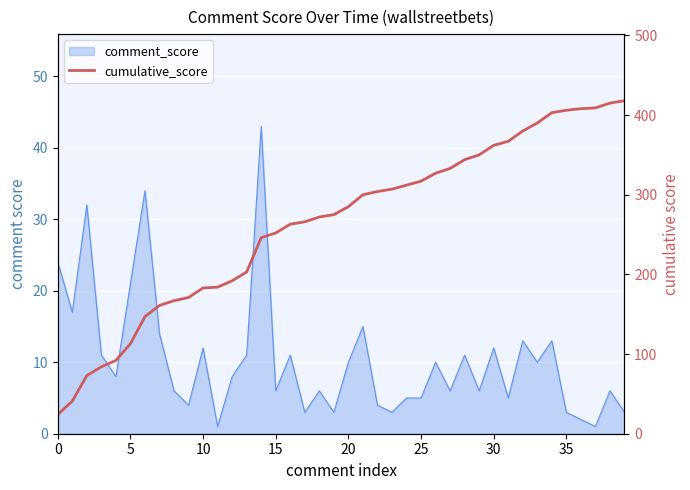

Which category has the highest value across all series?

39